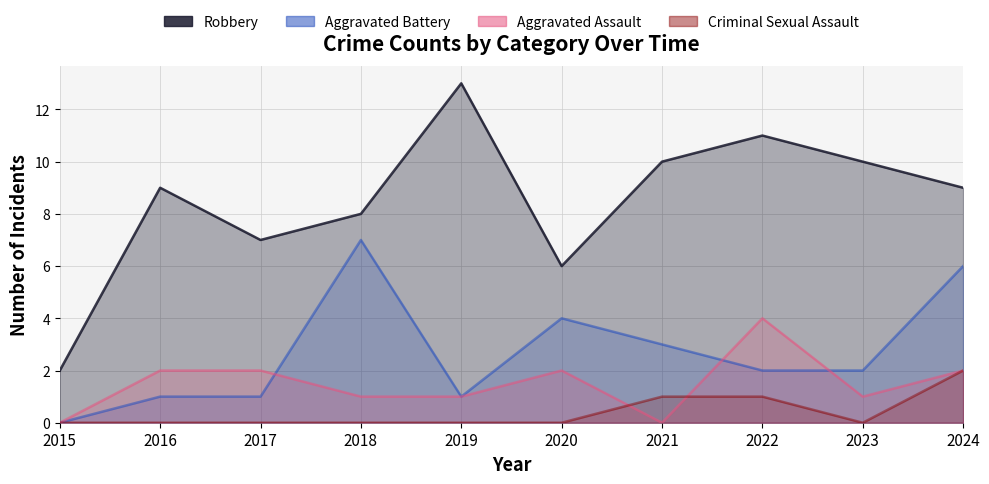

Rank the series by their maximum value, from highest to lowest.

Robbery, Aggravated Battery, Aggravated Assault, Criminal Sexual Assault